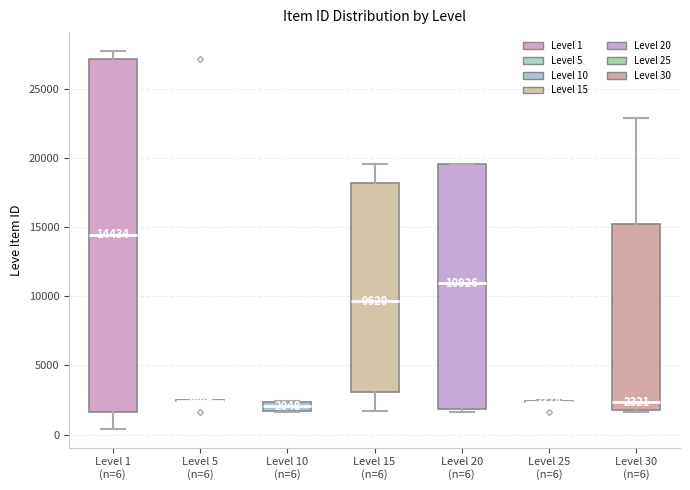

Comparing the boxes themselves (not the whiskers), which one is the tallest?

Level 1 (n=6)